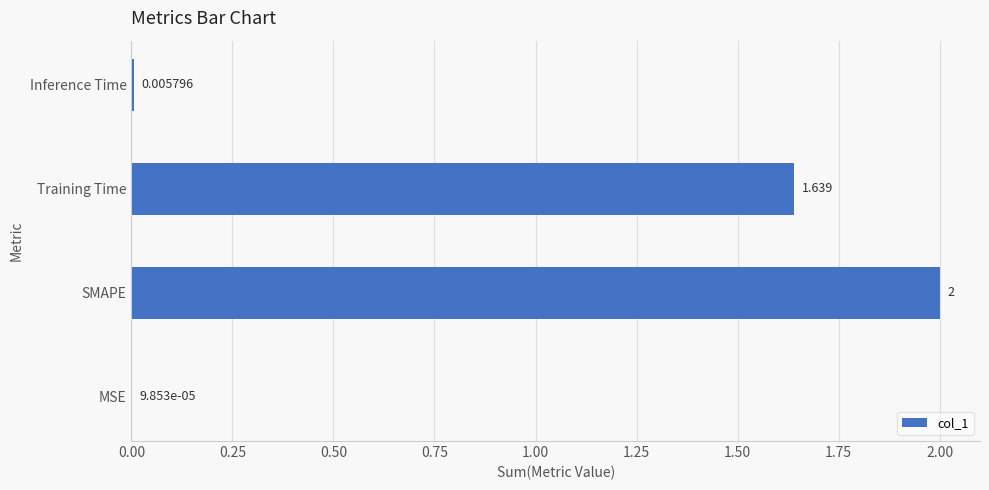

Between MSE and Training Time, which is larger?

Training Time